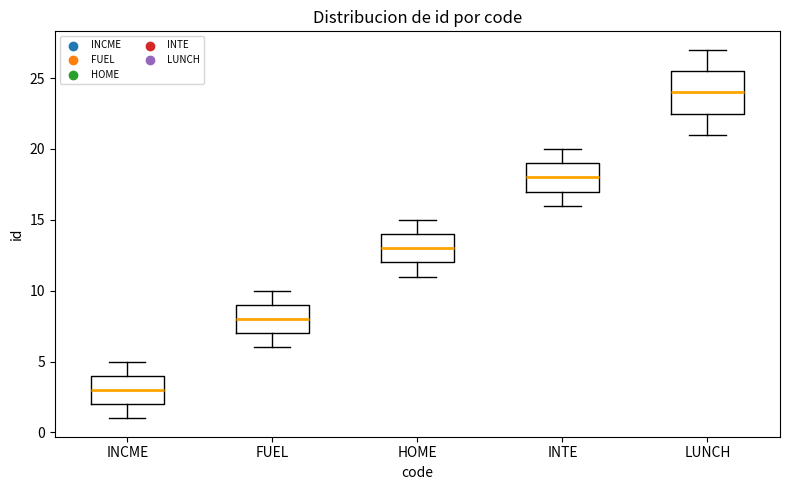

Which box's median line is the lowest?

INCME